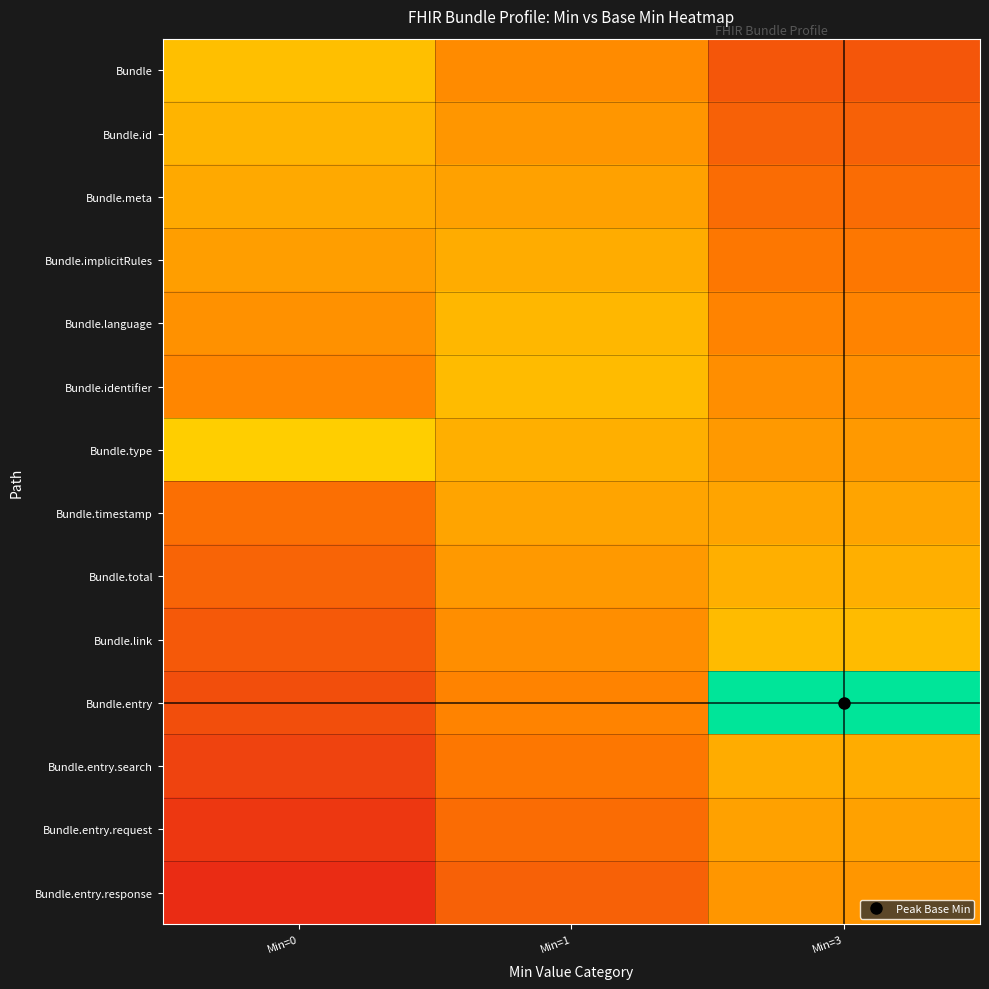

Which series has the largest total across all categories?

Bundle.entry